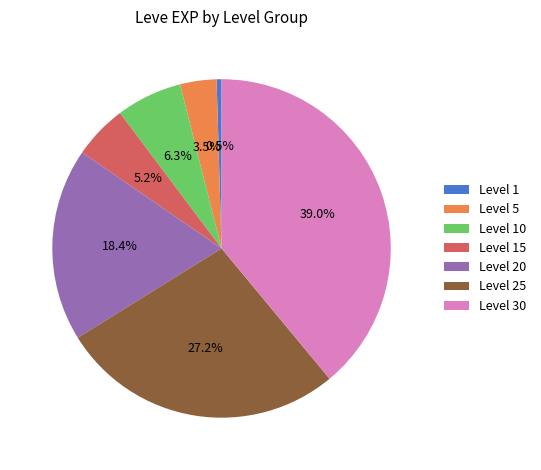

True or false: Level 30 accounts for 47% of the total.

False